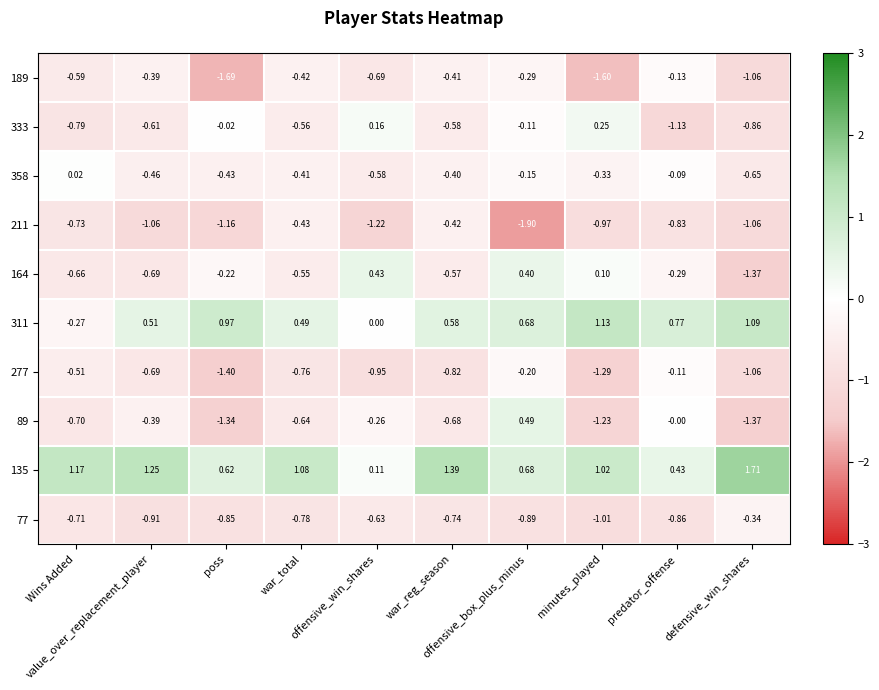

Which series has the widest spread of values?

89